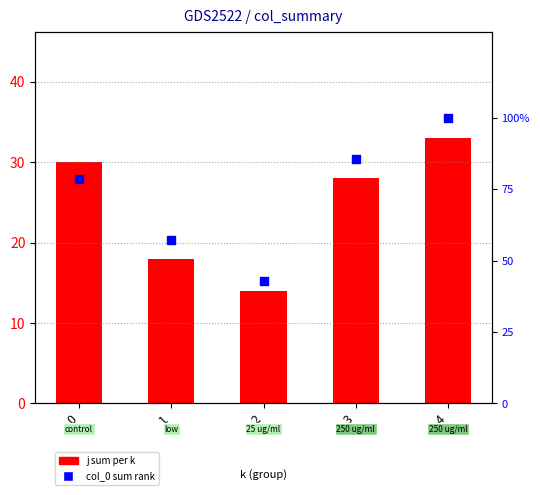

Which series has the largest total across all categories?

col_0 (sum %)